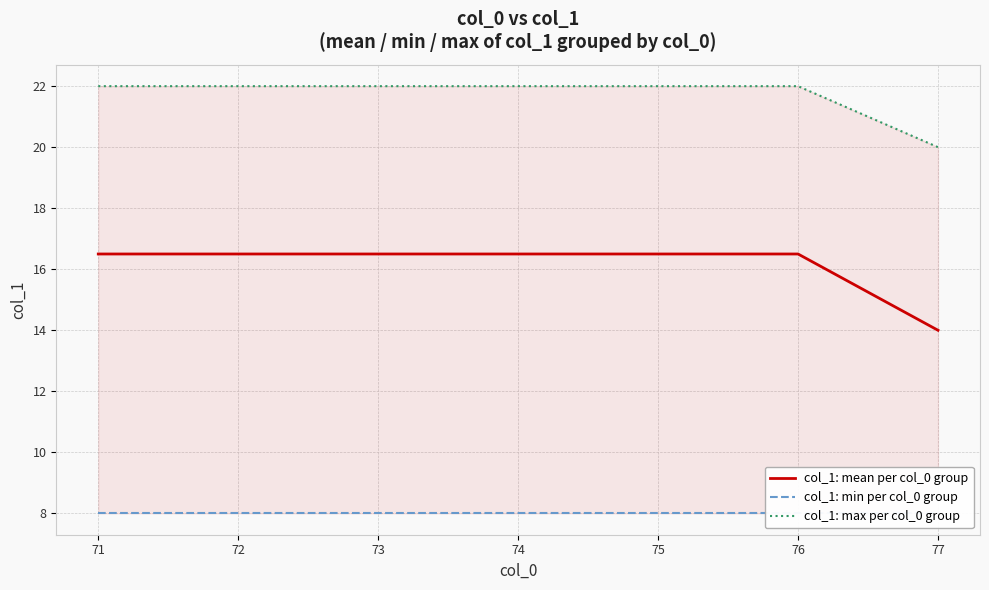

Does the chart have visible grid lines?

Yes